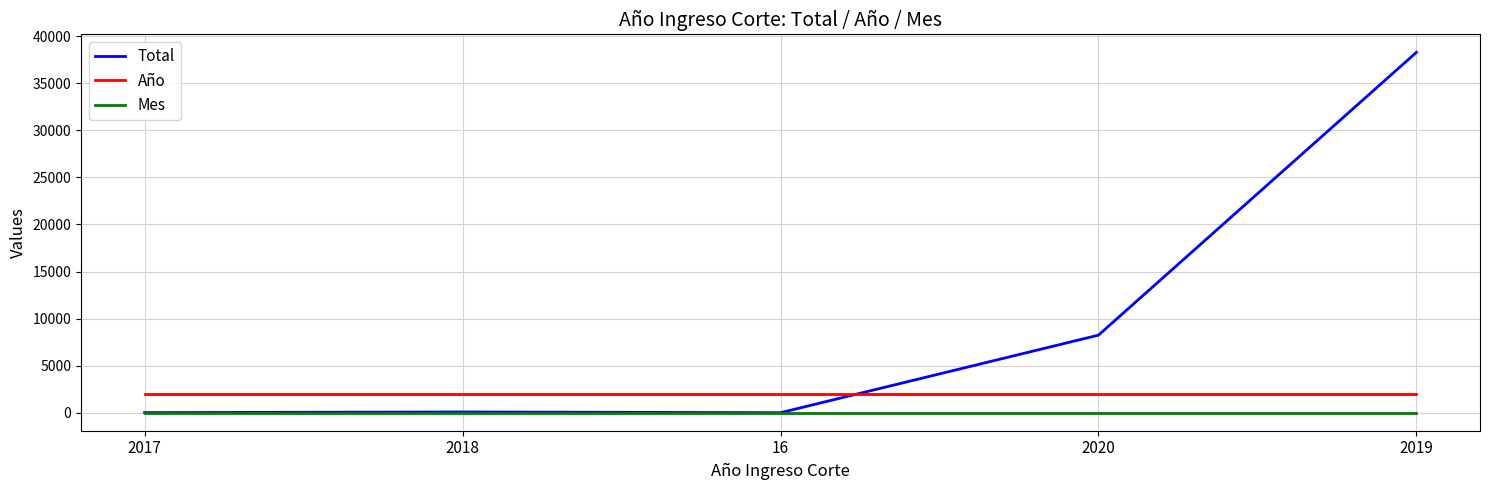

Where do Total and Año first cross each other?

16 and 2020